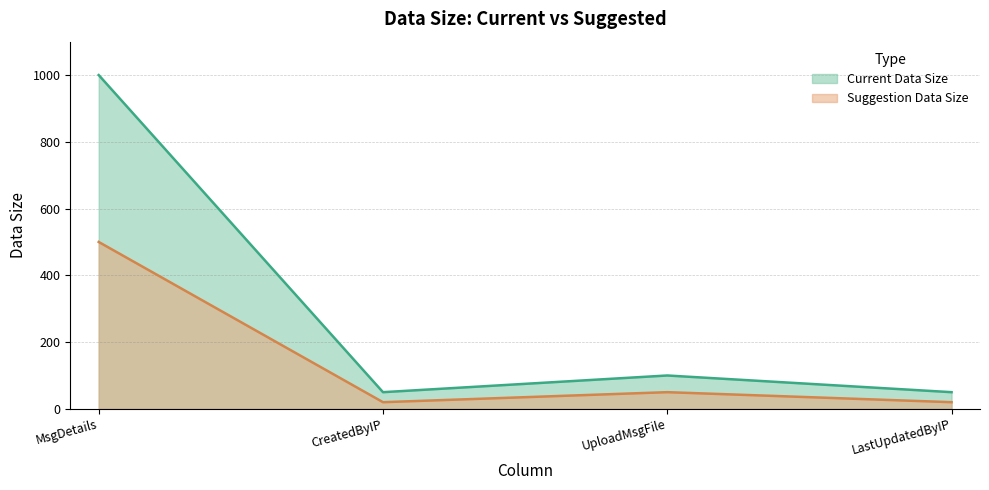

Is it true that Current Data Size equals 149 at UploadMsgFile?

False